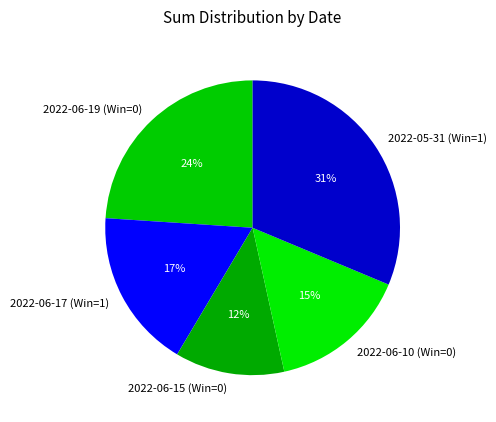

Rank the categories by value from lowest to highest.

2022-06-15 (Win=0), 2022-06-10 (Win=0), 2022-06-17 (Win=1), 2022-06-19 (Win=0), 2022-05-31 (Win=1)